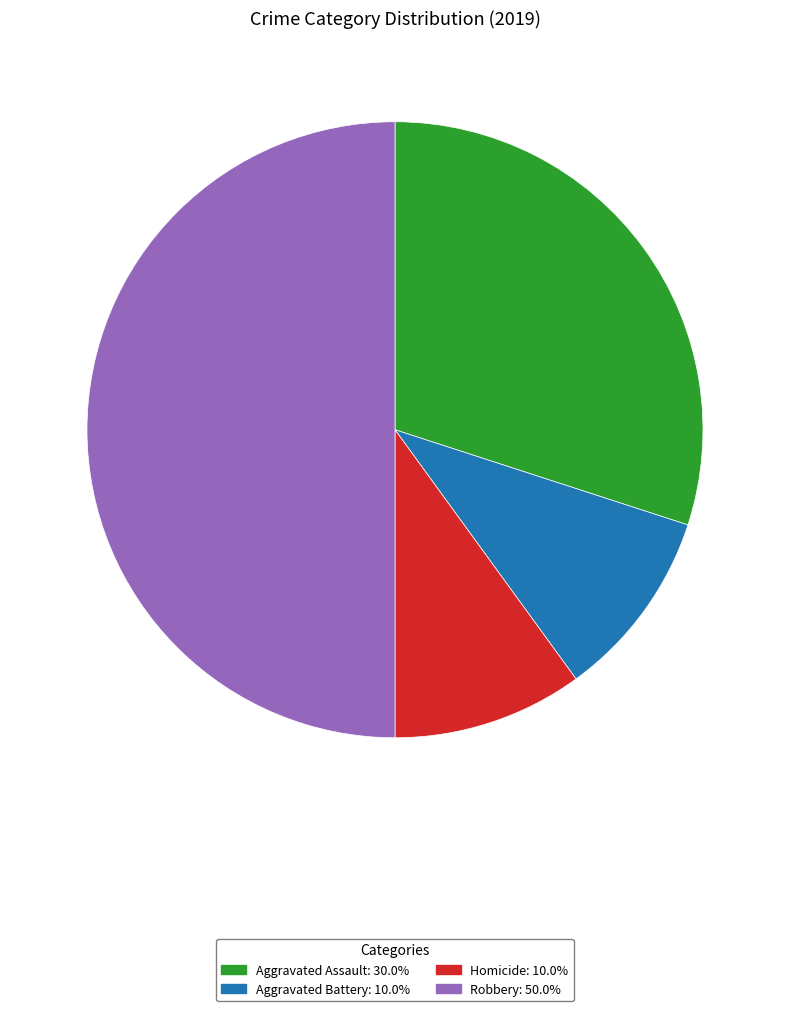

Does any single category account for the majority?

No